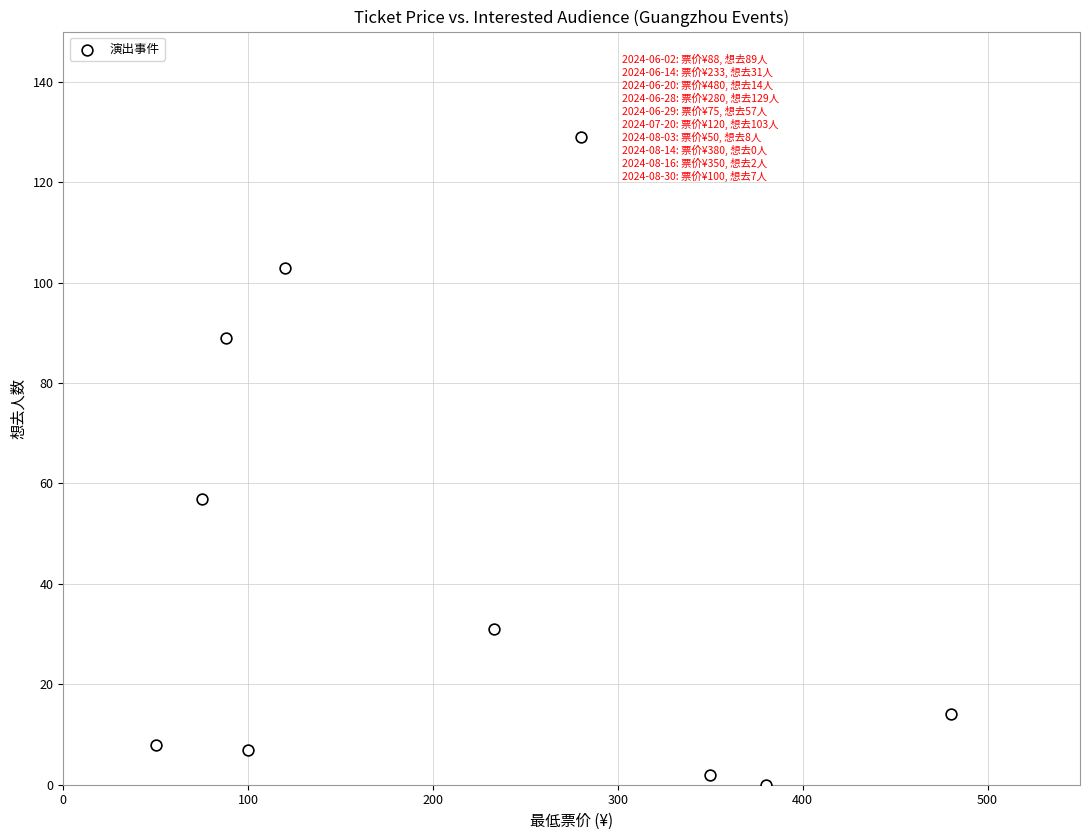

What is the range of X values (max minus min)?

430